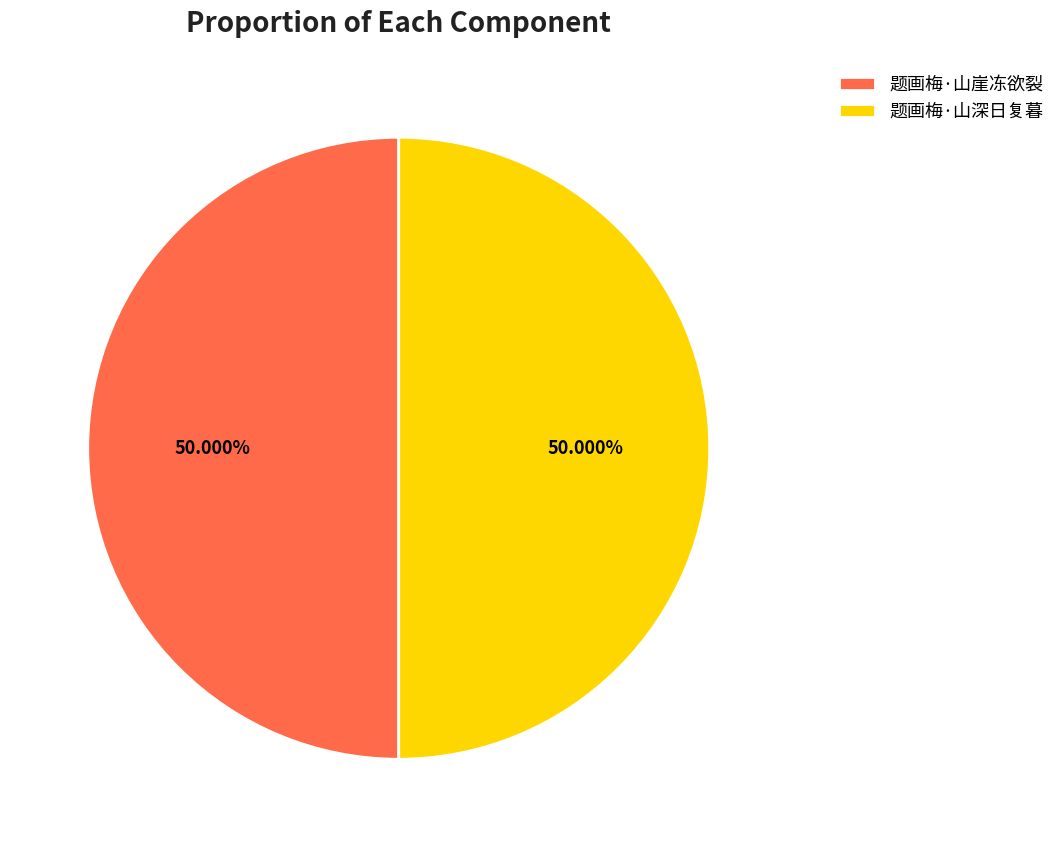

To the nearest percent, what percentage of the pie is 题画梅·山崖冻欲裂?

50%